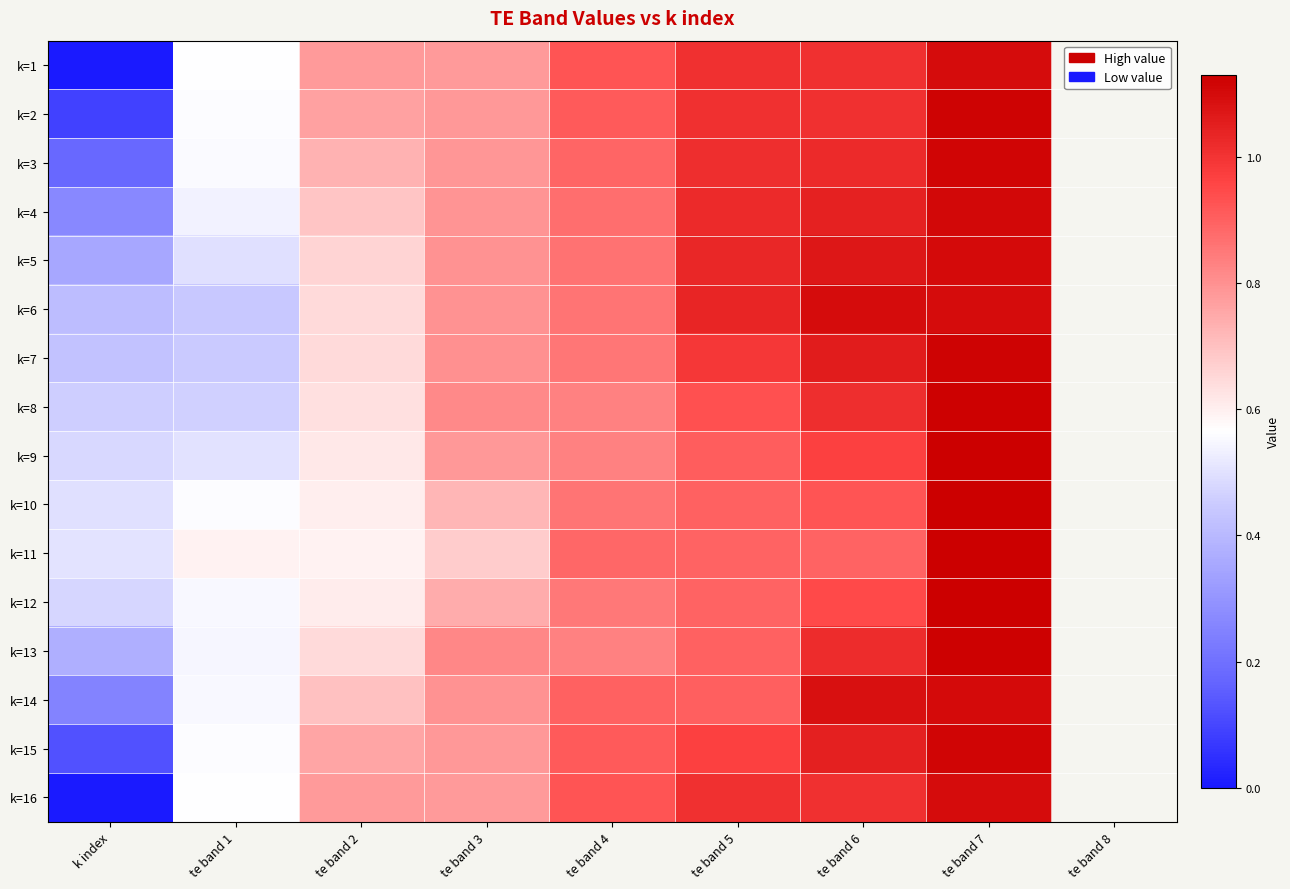

What is the maximum value shown in the chart?

1.1